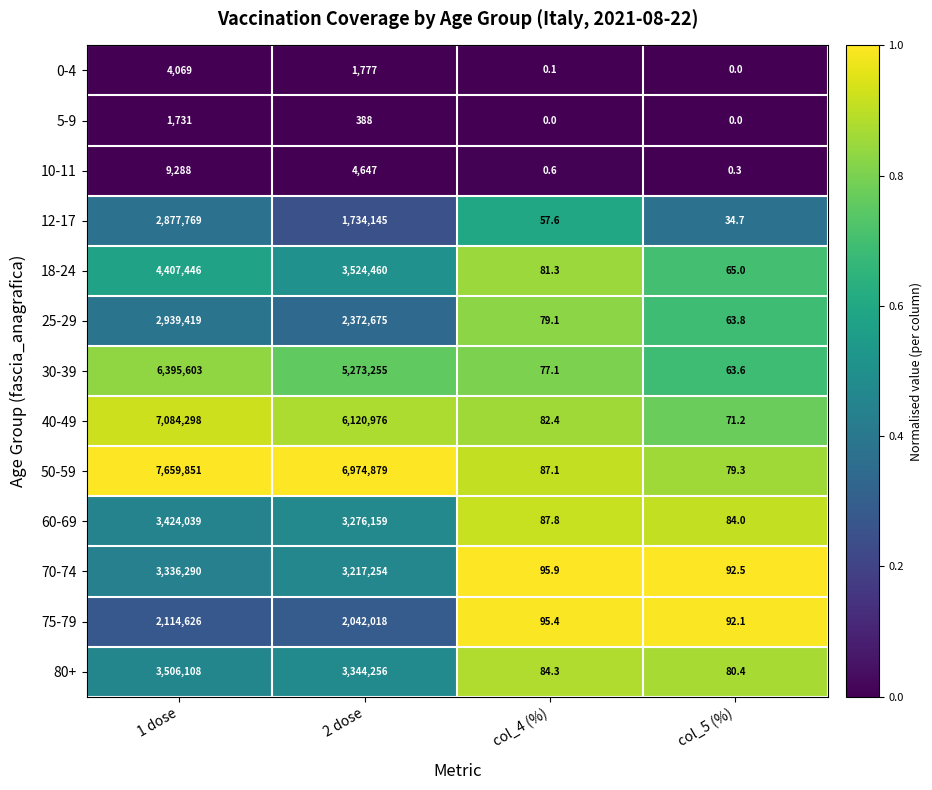

Is it true that 5-9 equals 0.0 at col_4 (%)?

True